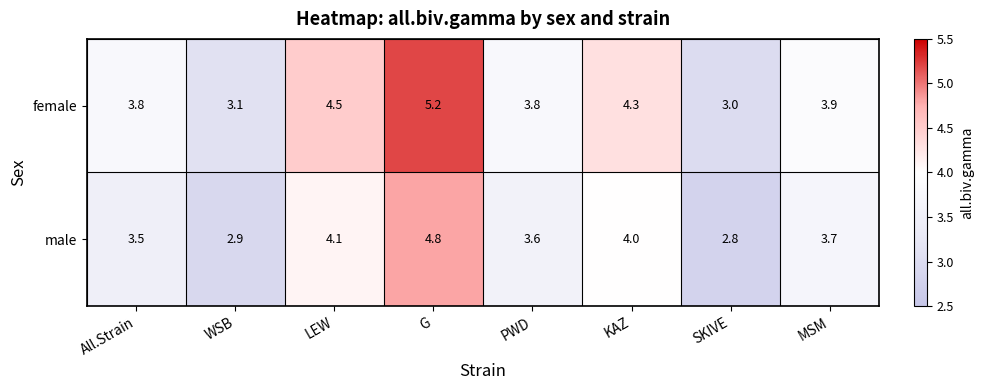

What is the difference between the highest and lowest values at SKIVE?

0.2